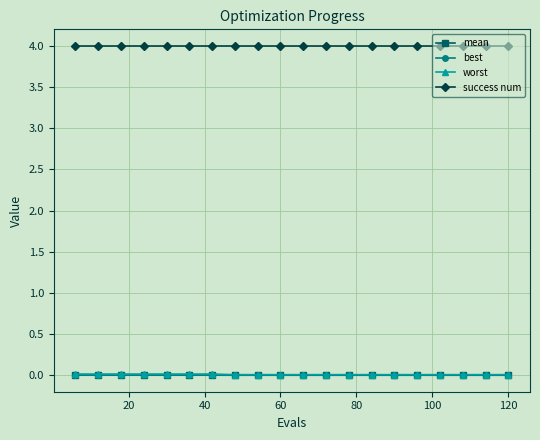

What is the highest value of the success num series?

4.0